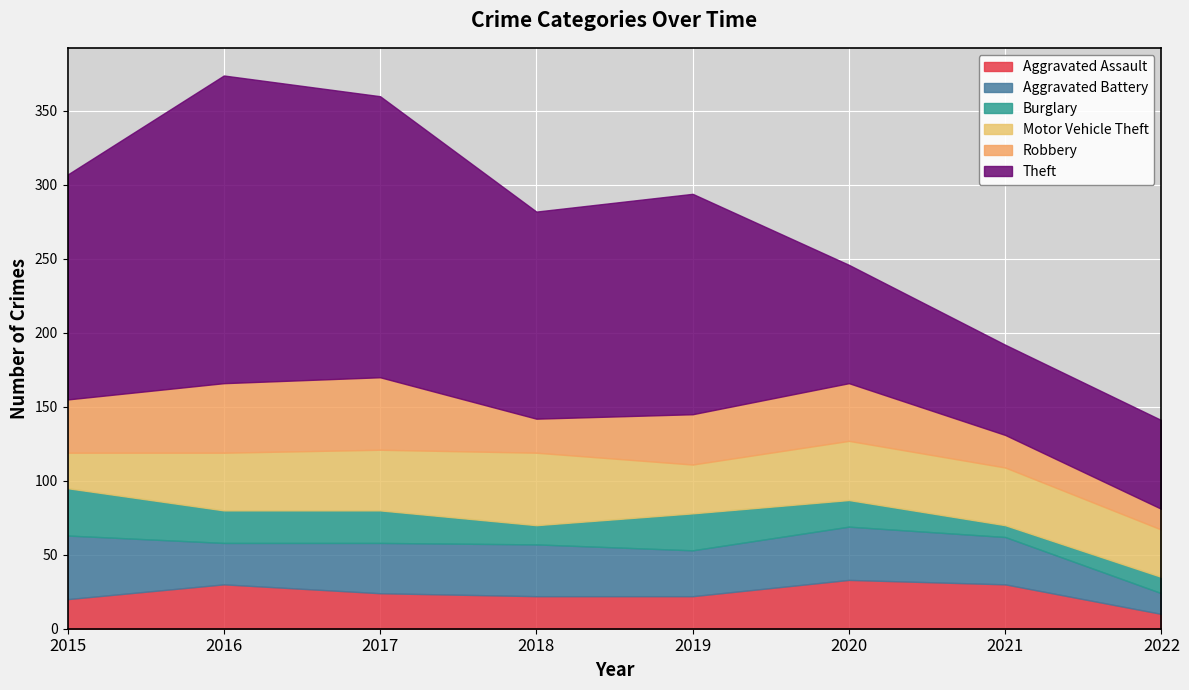

At how many categories does at least one series exceed 54?

8